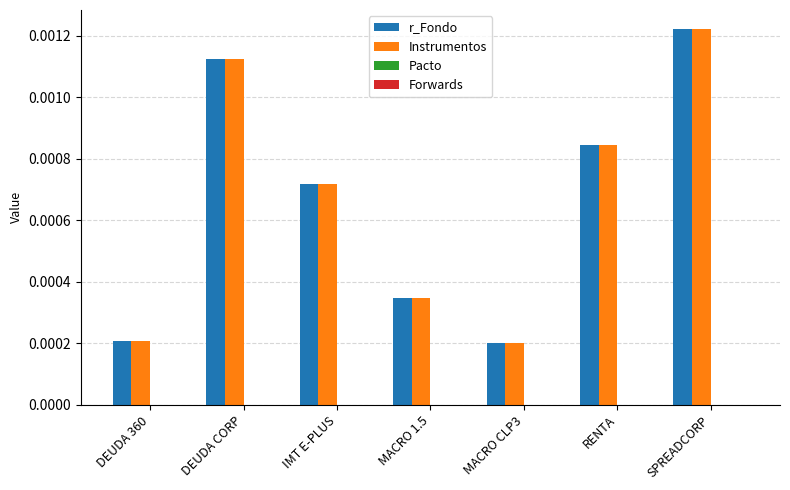

Is the value of r_Fondo at RENTA greater than the value of Instrumentos at IMT E-PLUS?

Yes